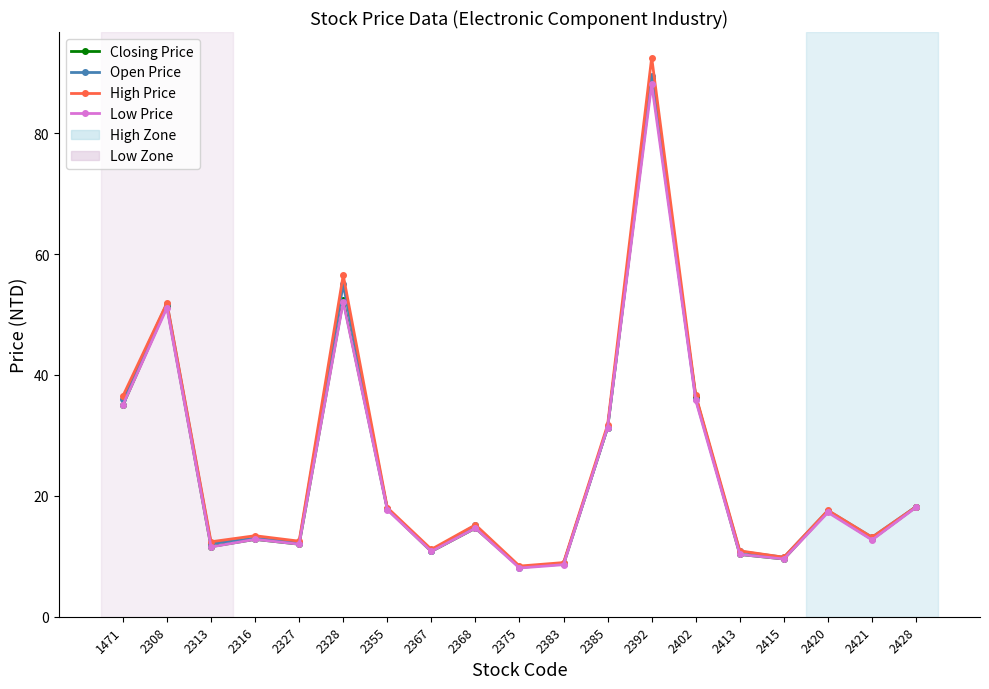

The value of Low Price at 2355 is 17.7. True or false?

True